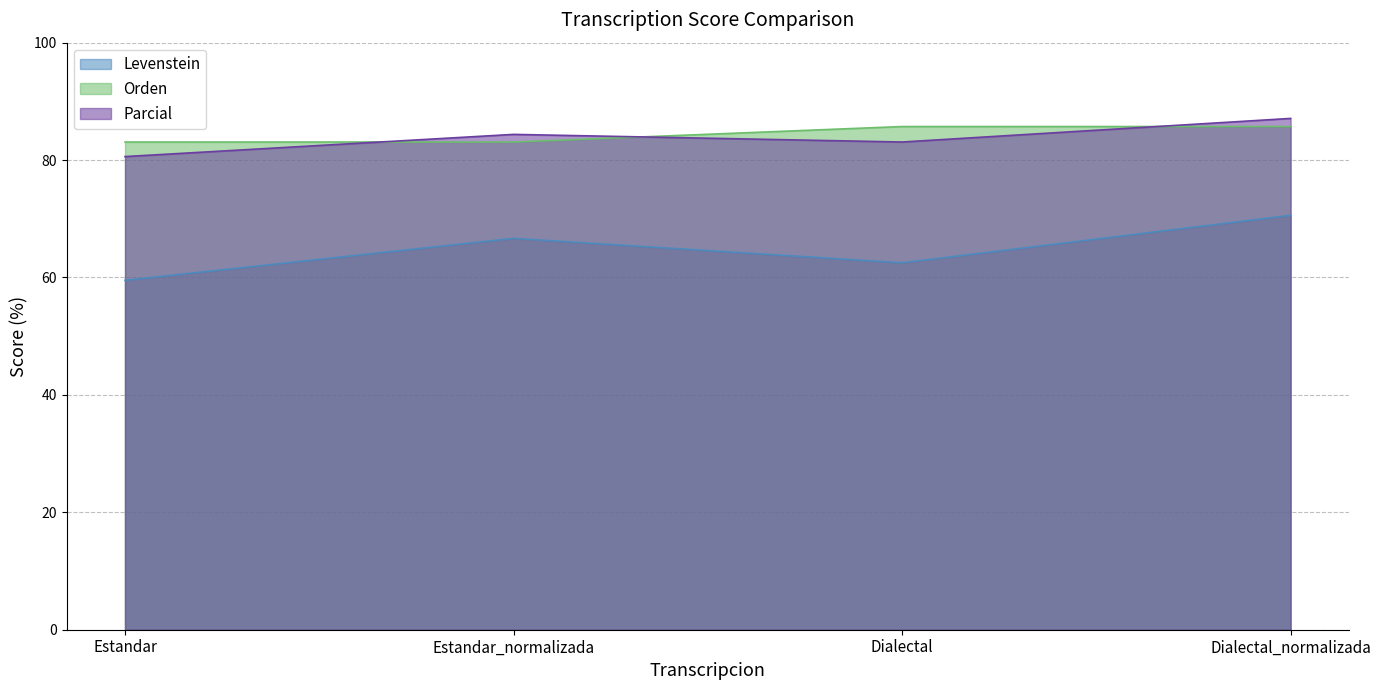

Reading left to right, list all the values displayed in this chart.

Levenstein: Estandar=59.5	Estandar_normalizada=66.7	Dialectal=62.5	Dialectal_normalizada=70.6
Orden: Estandar=83.1	Estandar_normalizada=83.1	Dialectal=85.7	Dialectal_normalizada=85.7
Parcial: Estandar=80.6	Estandar_normalizada=84.4	Dialectal=83.1	Dialectal_normalizada=87.1